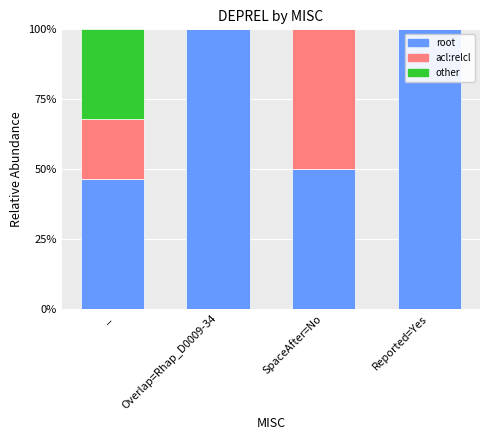

Are the bars horizontal?

No